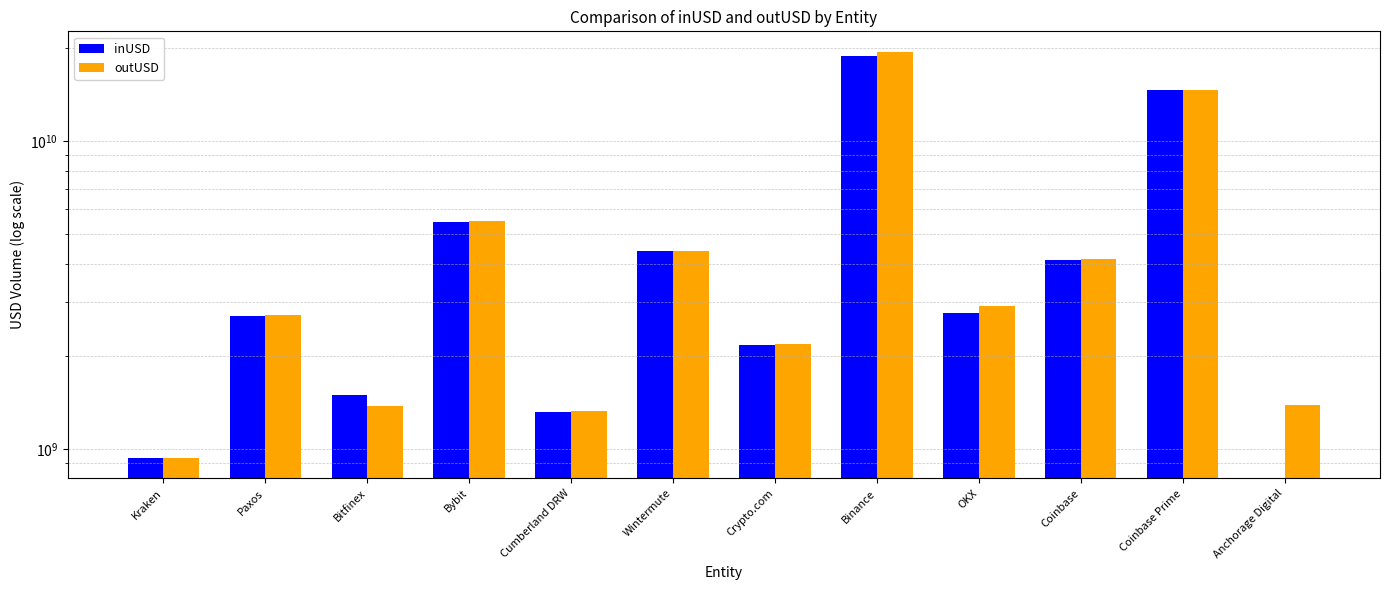

How many bars are there in total?

24